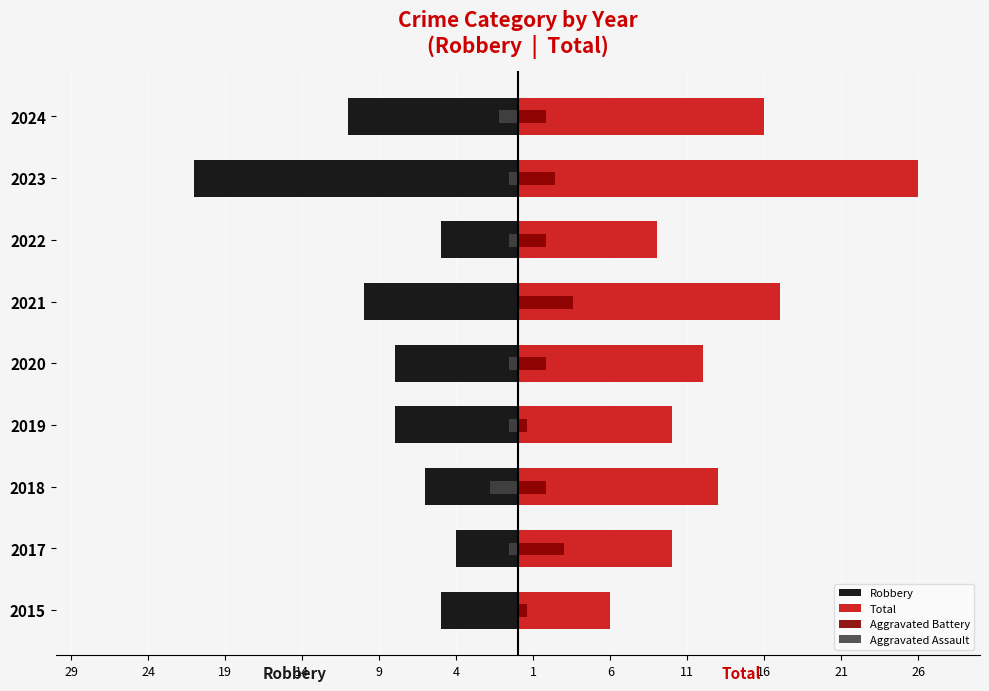

What are all the series names shown in the legend?

Robbery, Total, Aggravated Battery, Aggravated Assault